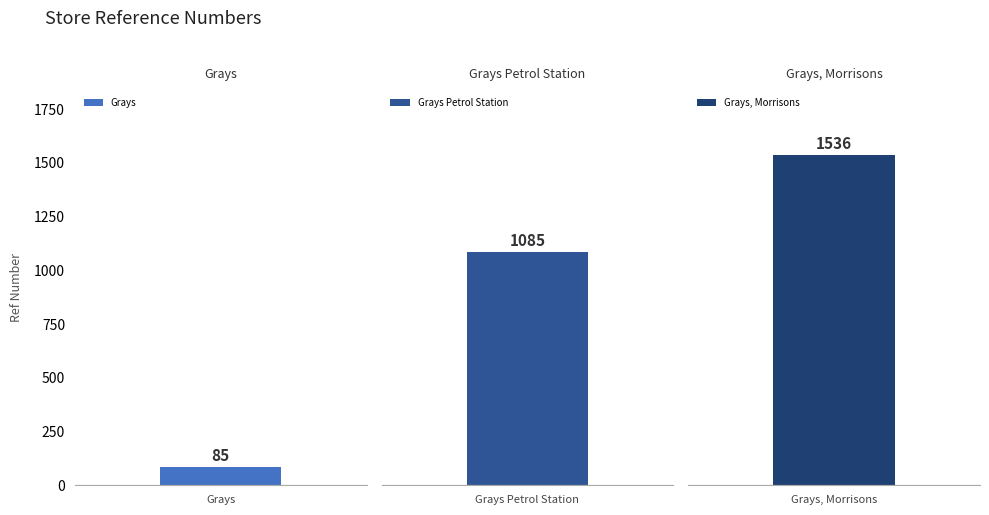

At which category does the chart reach its minimum across all series?

Grays